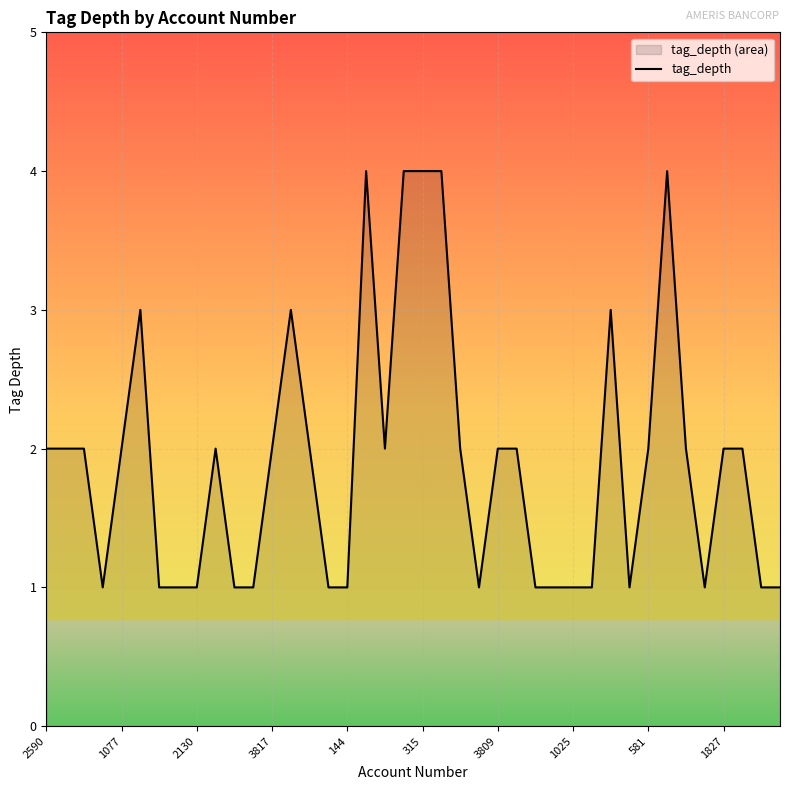

True or false: the data shows 3 at 581.

False